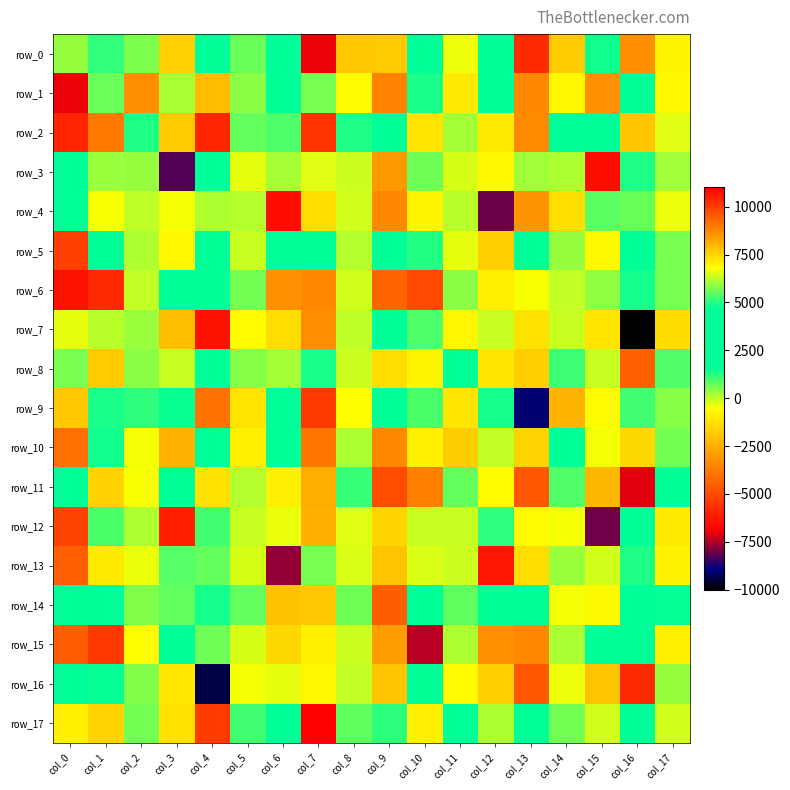

Which category has the lowest value across all series?

col_16